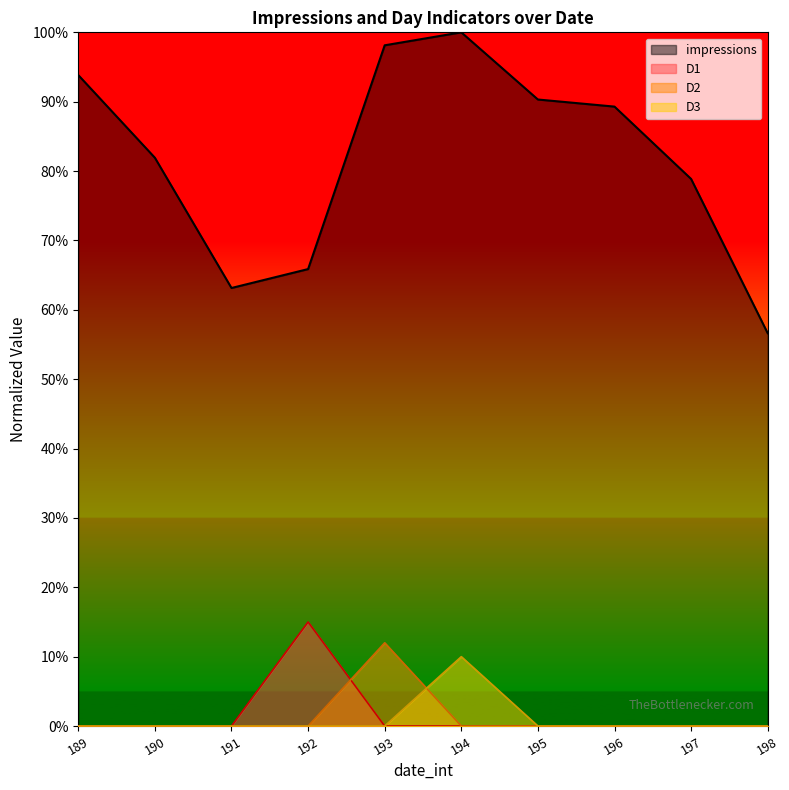

How many lines are shown in the chart?

4